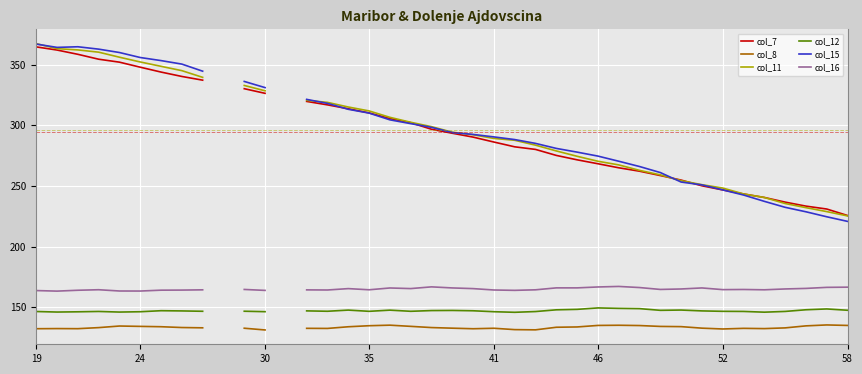

How many lines are shown in the chart?

6